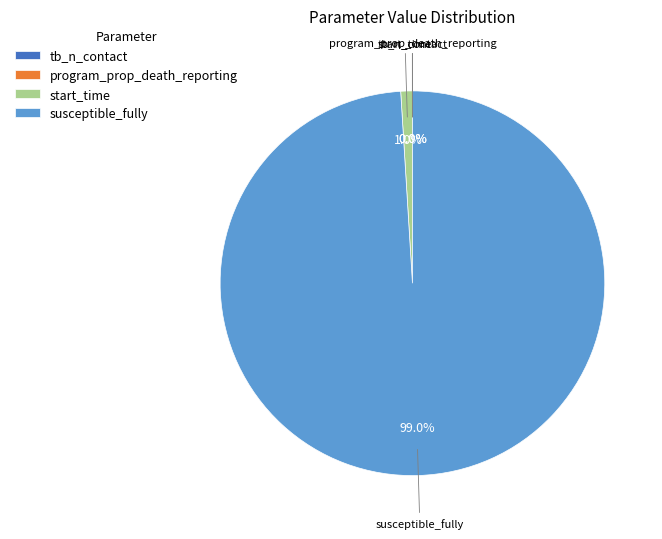

Which category has the biggest portion of the pie?

susceptible_fully